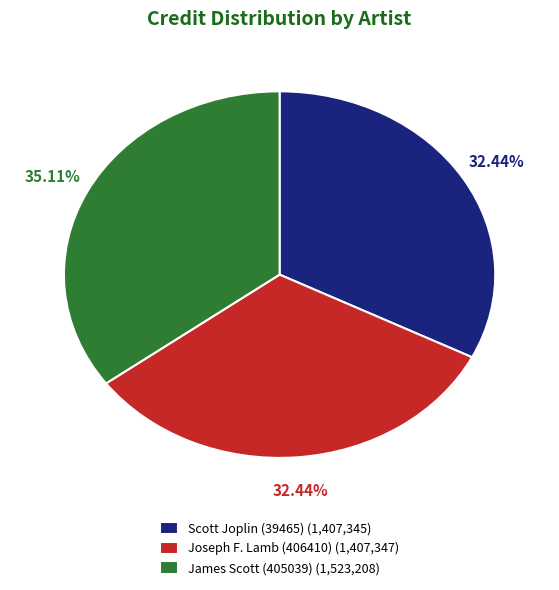

Approximately how many times larger is the value at Joseph F. Lamb (406410) compared to Scott Joplin (39465)?

1.0